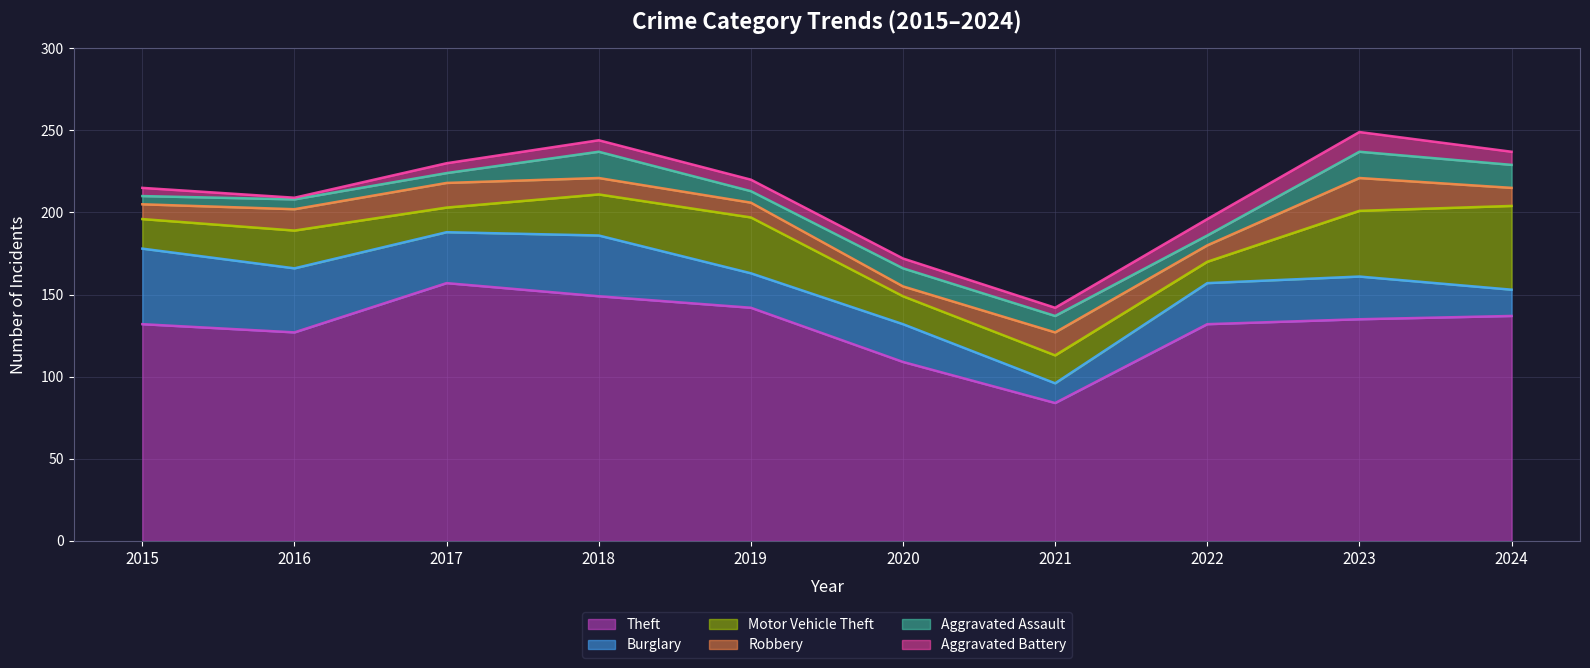

True or false: Robbery and Aggravated Battery intersect in this chart.

False